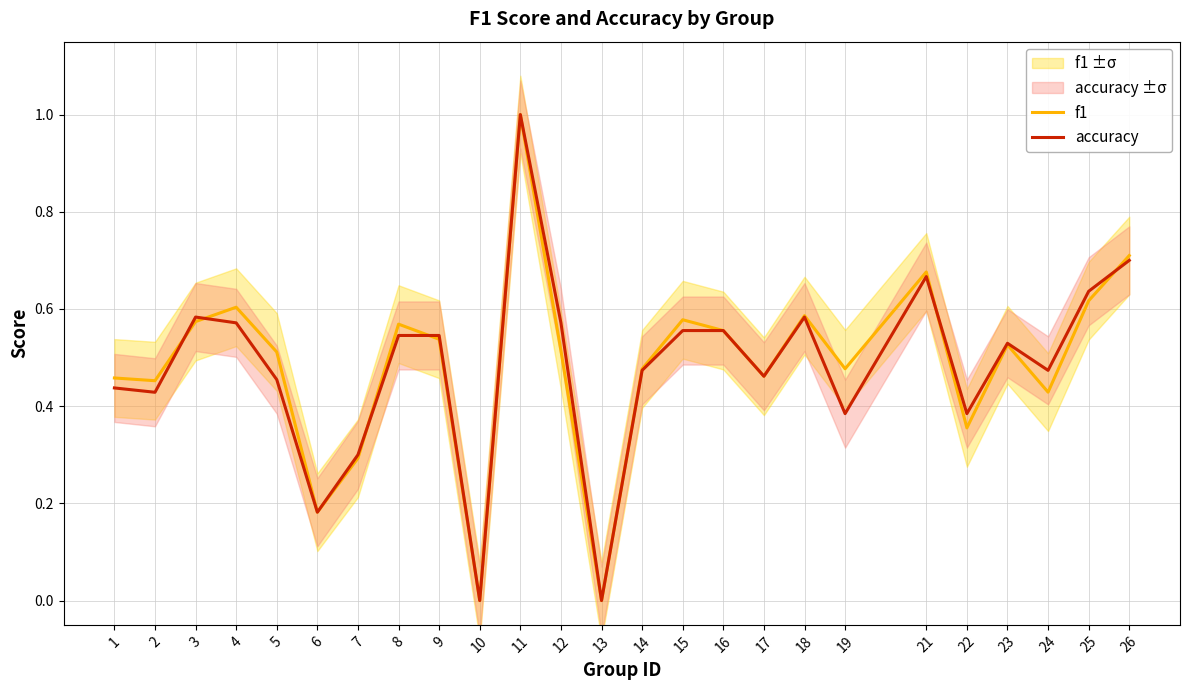

List the series in order of their peak value, lowest first.

f1, accuracy